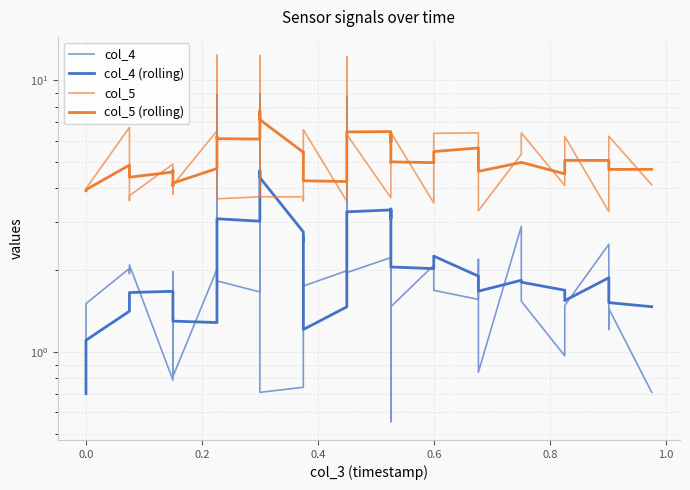

How many interior local peaks does the col_5 (rolling) series have?

11